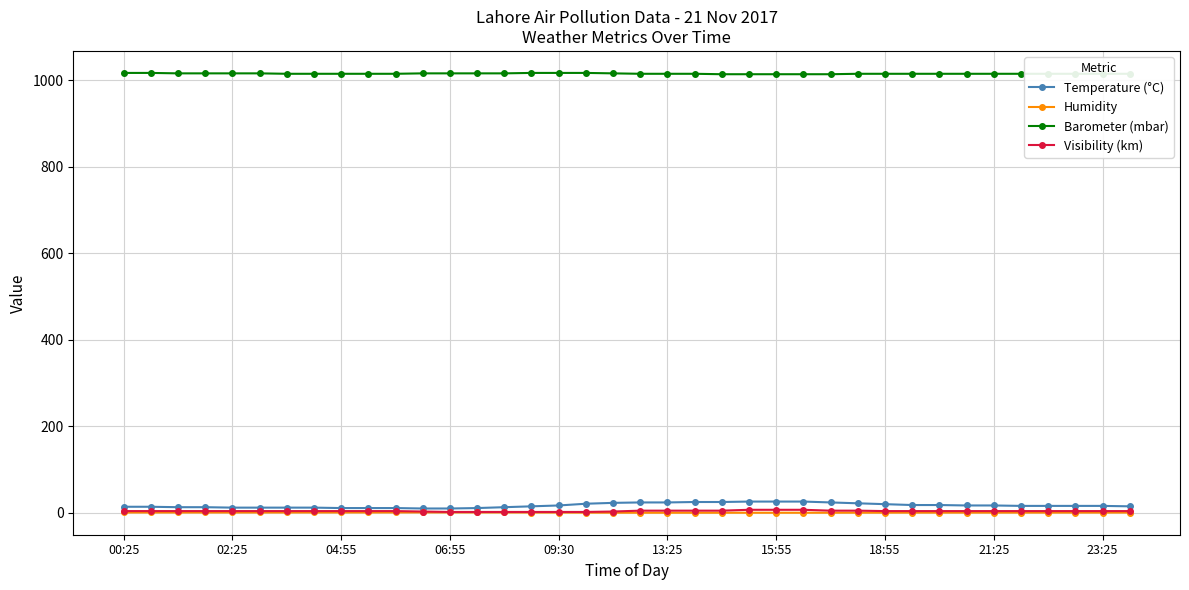

What is the difference between the maximum and second lowest values in the Temperature (°C) series?

16.0